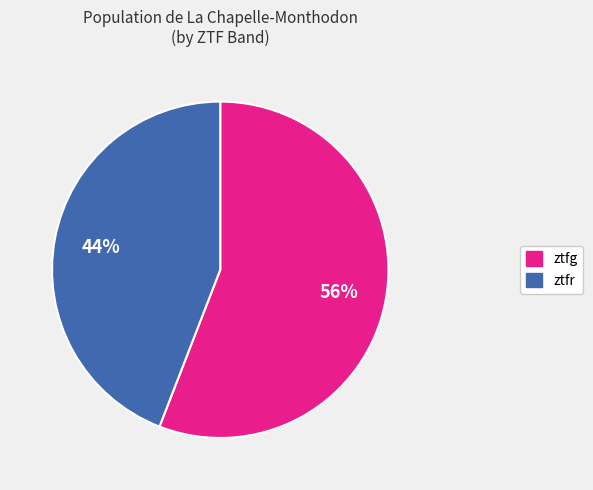

What percentage is the ztfg slice, to the nearest percent?

56%